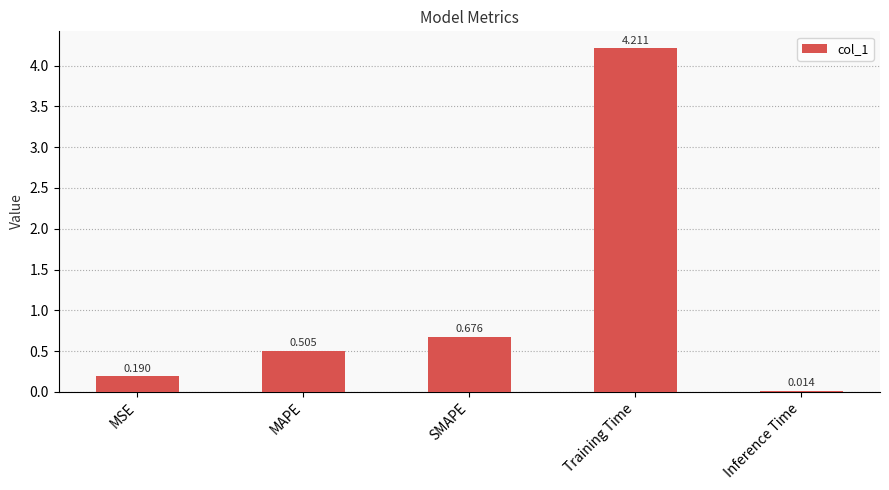

Between Inference Time and Training Time, which is larger?

Training Time